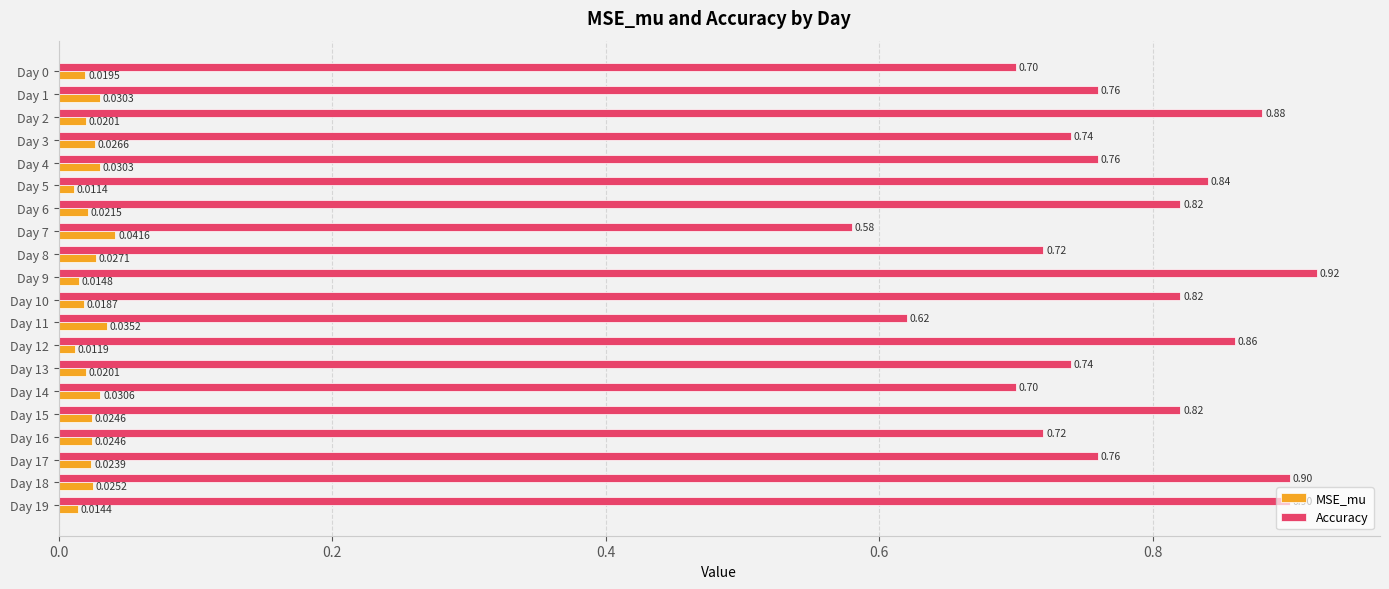

Which series has the largest range (max minus min)?

Accuracy